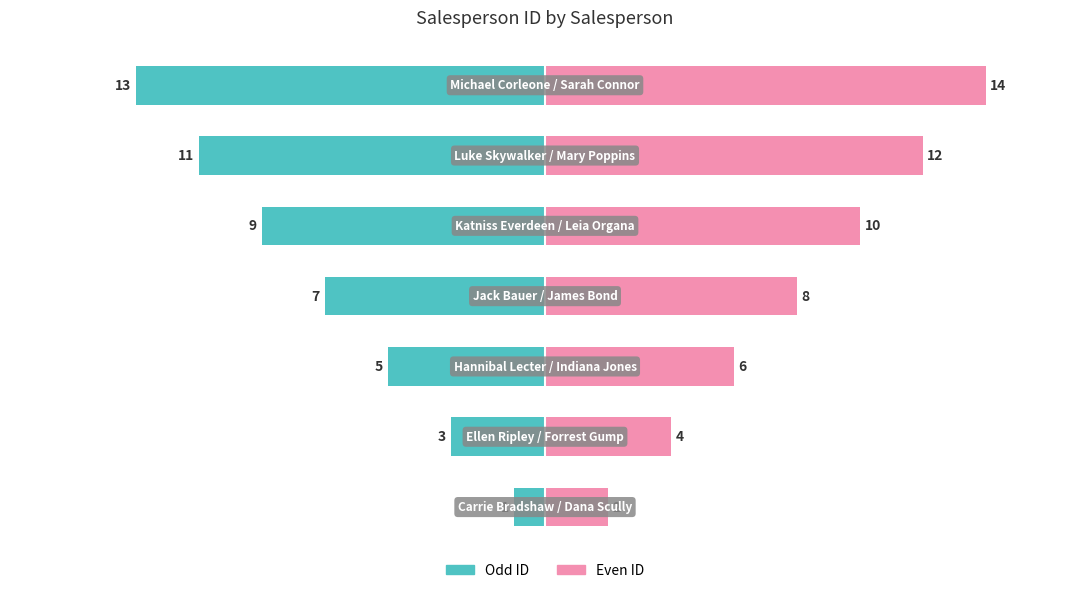

What is the difference between the highest and lowest values at 6?

27